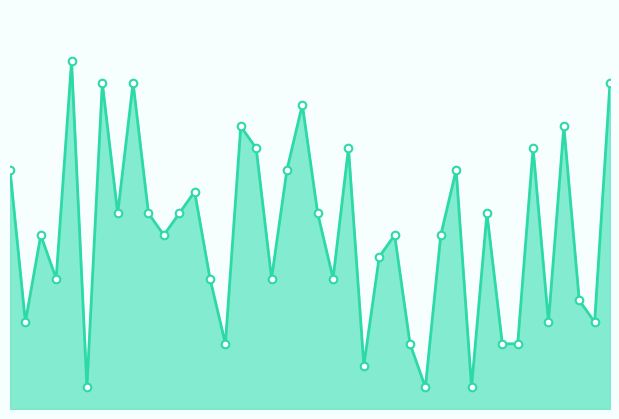

Does the chart have visible grid lines?

No